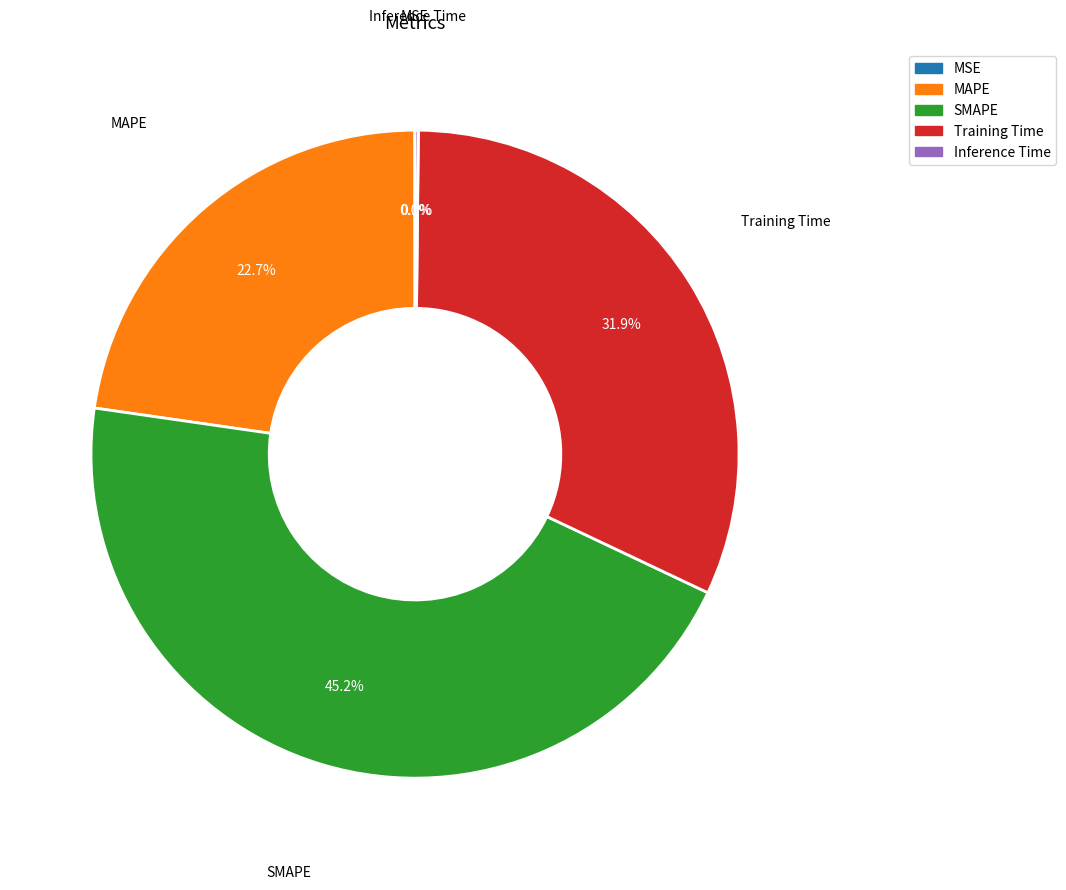

What is the largest slice in the pie chart?

SMAPE